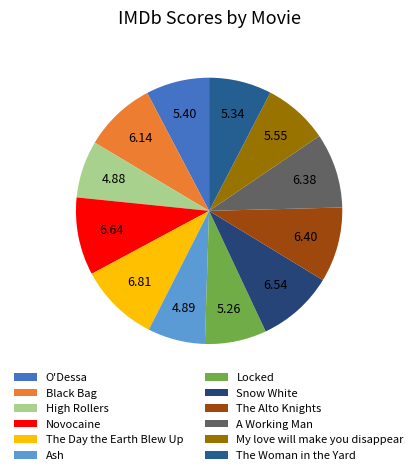

How many slices are in this pie chart?

12